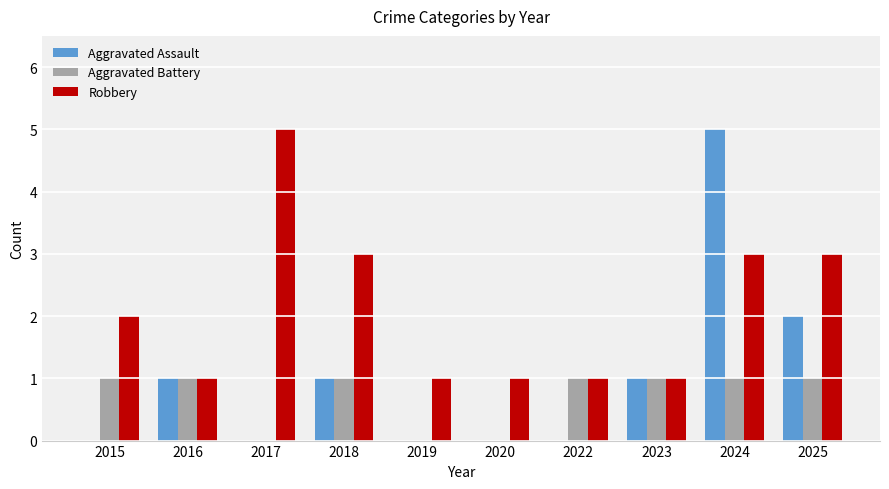

At which label does Robbery reach its peak?

2017